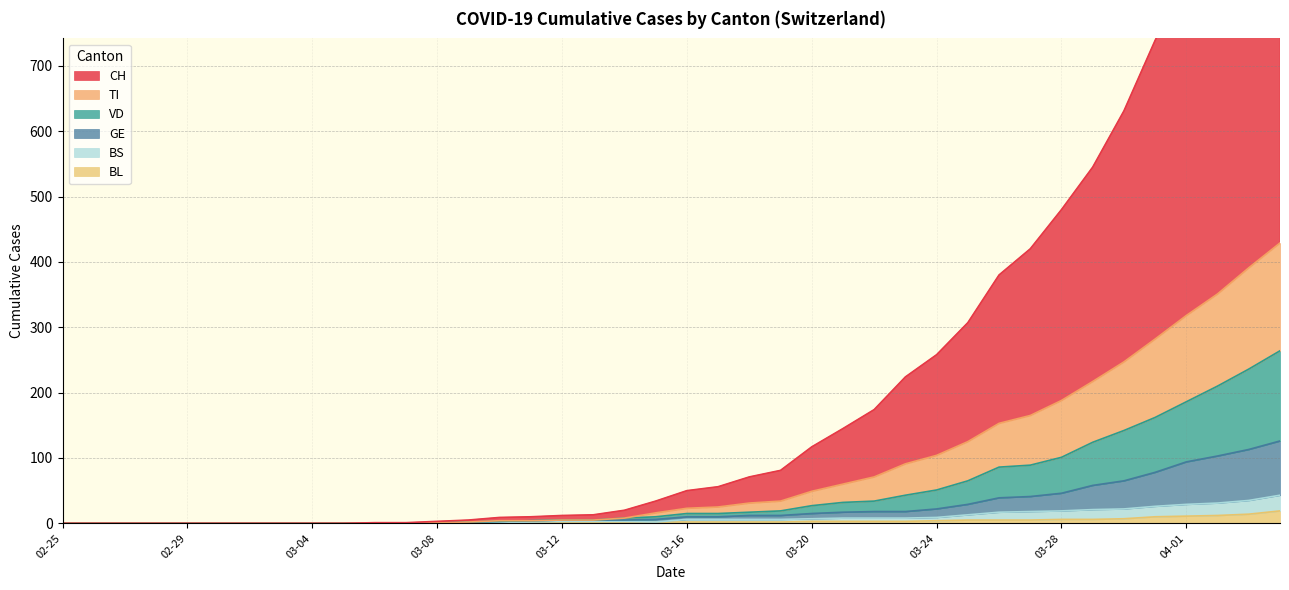

How many series are shown in this chart?

6